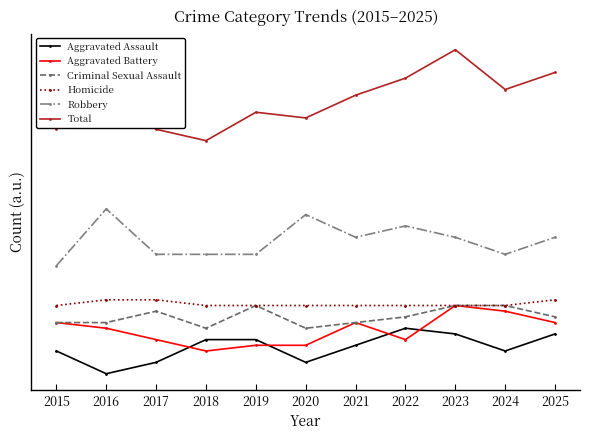

True or false: Aggravated Assault and Criminal Sexual Assault intersect in this chart.

False